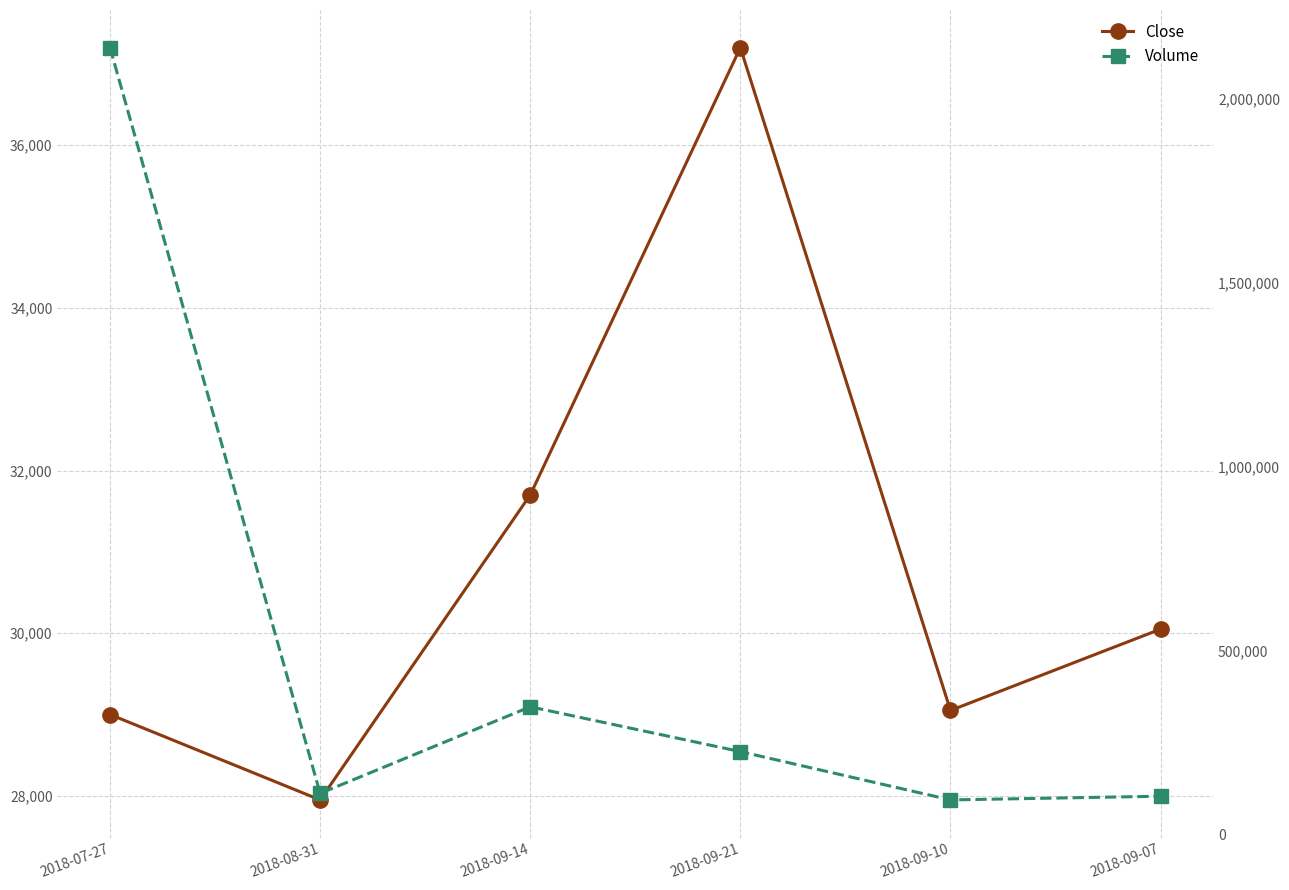

Between 2018-08-31 and 2018-09-10, which series saw the biggest shift?

Volume